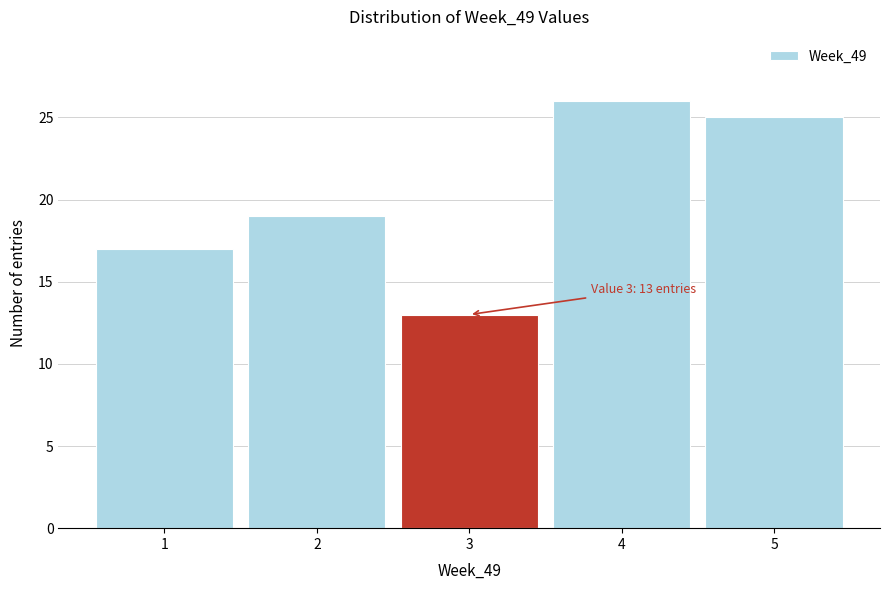

Reading left to right, what are all the values shown in this chart?

1=17	2=19	3=13	4=26	5=25